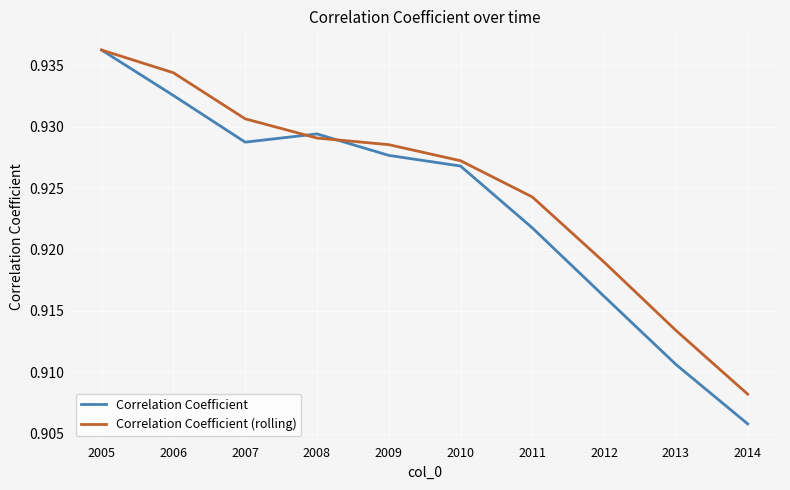

Which series has the largest range (max minus min)?

Correlation Coefficient